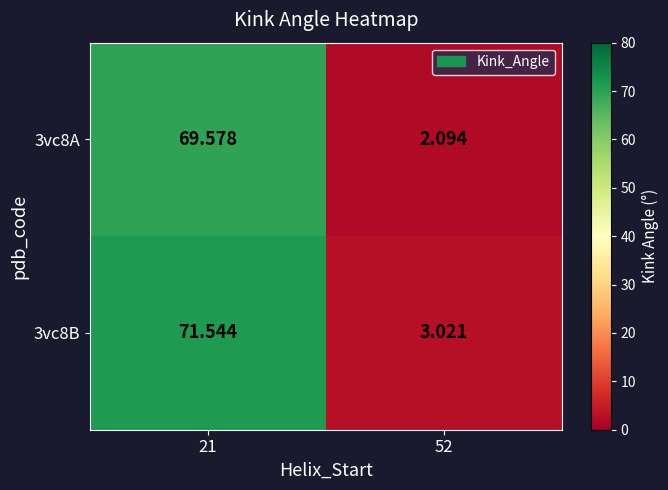

Rank the series by their average value, from highest to lowest.

3vc8B, 3vc8A